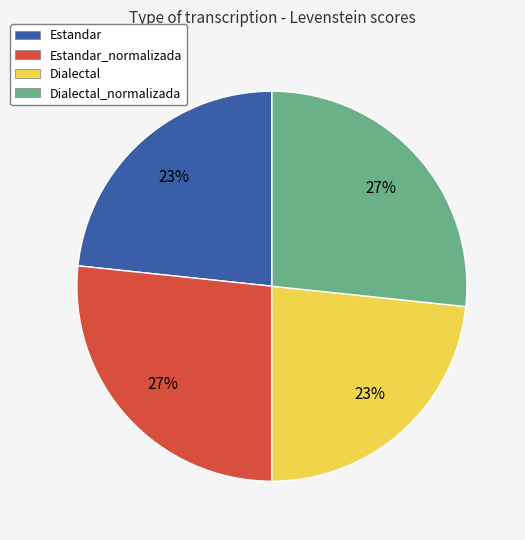

Is there a majority slice in this chart?

No